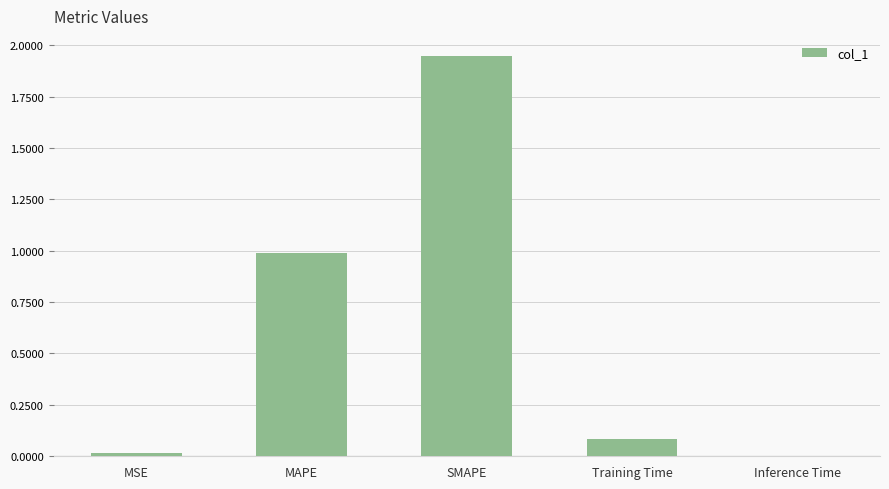

Are the bars horizontal?

No